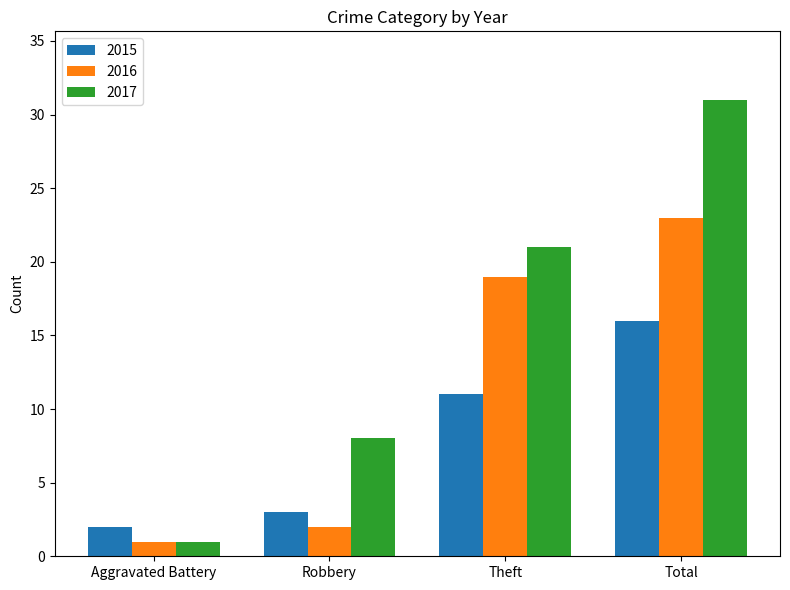

What is the difference between the maximum and minimum values in the 2017 series?

30